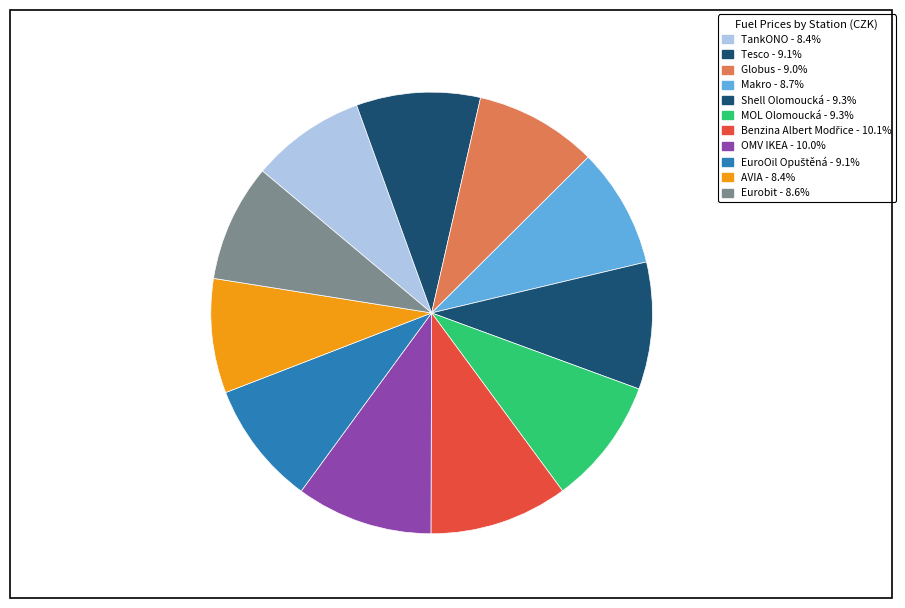

Is Globus the majority of the pie?

No